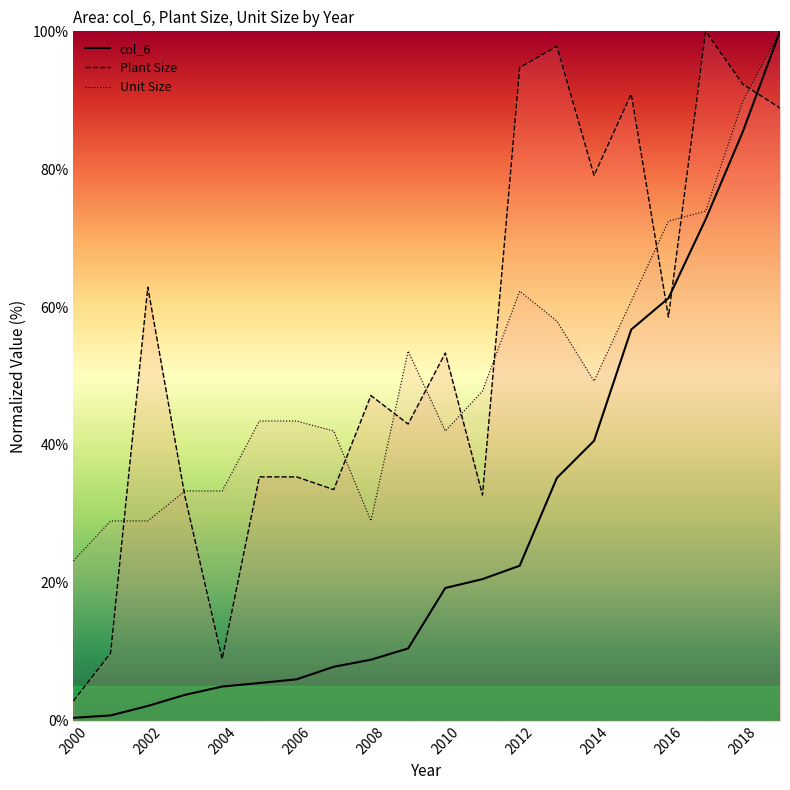

What is the average value of the Plant Size series?

55.0